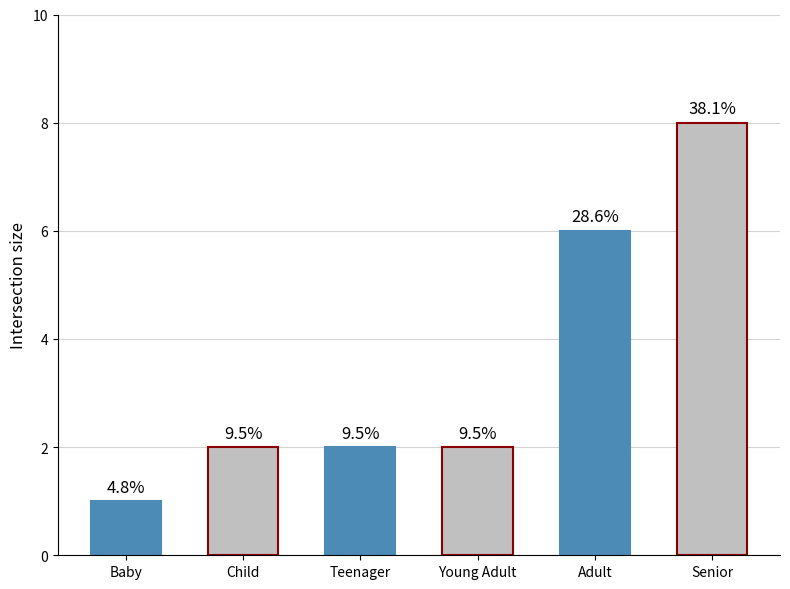

What position from the right is Young Adult?

3